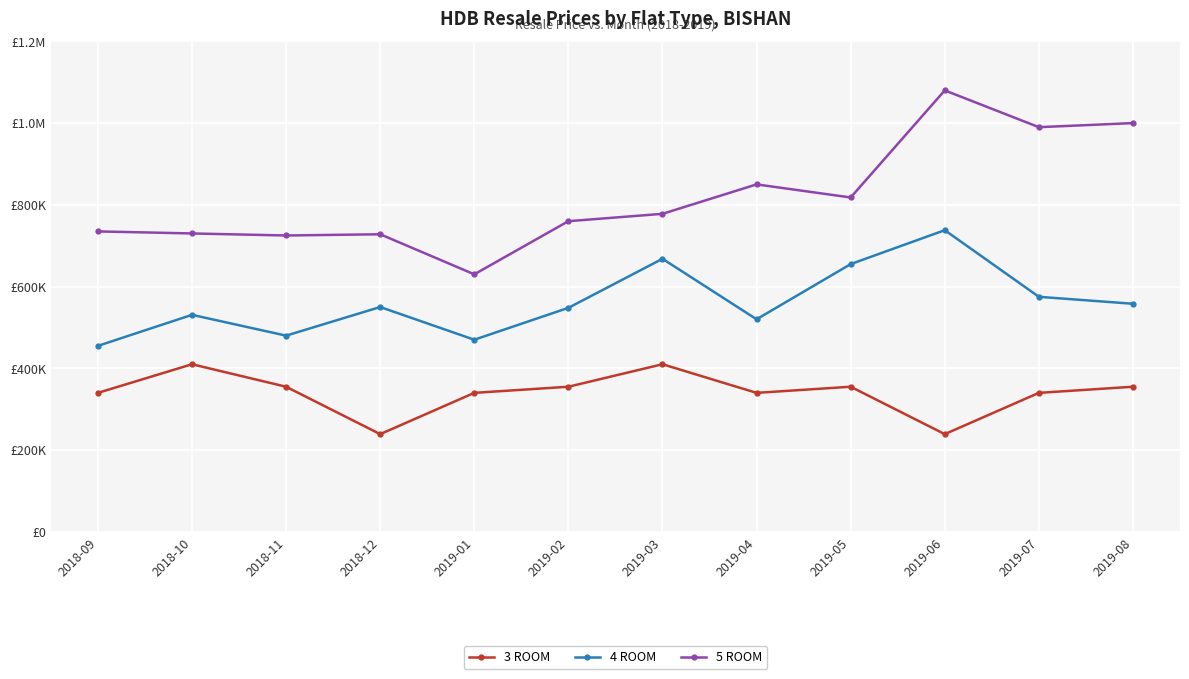

Which series has the largest total across all categories?

5 ROOM